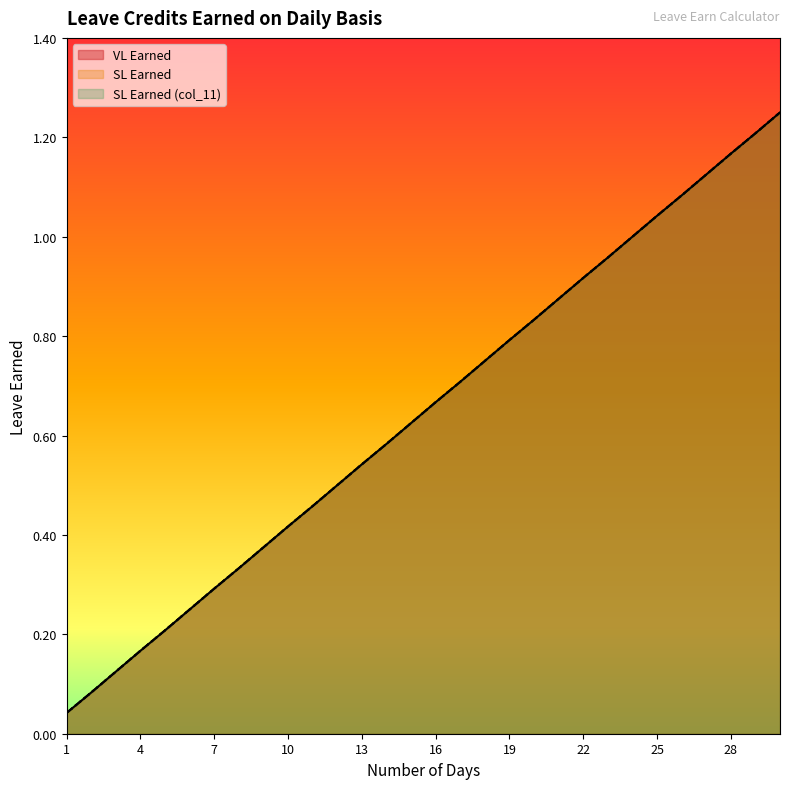

Reading left to right, transcribe all the data shown in this chart.

VL Earned: 1=0.0	2=0.1	3=0.1	4=0.2	5=0.2	6=0.2	7=0.3	8=0.3	9=0.4	10=0.4	11=0.5	12=0.5	13=0.5	14=0.6	15=0.6	16=0.7	17=0.7	18=0.8	19=0.8	20=0.8	21=0.9	22=0.9	23=1.0	24=1.0	25=1.0	26=1.1	27=1.1	28=1.2	29=1.2	30=1.2
SL Earned: 1=0.0	2=0.1	3=0.1	4=0.2	5=0.2	6=0.2	7=0.3	8=0.3	9=0.4	10=0.4	11=0.5	12=0.5	13=0.5	14=0.6	15=0.6	16=0.7	17=0.7	18=0.8	19=0.8	20=0.8	21=0.9	22=0.9	23=1.0	24=1.0	25=1.0	26=1.1	27=1.1	28=1.2	29=1.2	30=1.2
SL Earned (col_11): 1=0.0	2=0.1	3=0.1	4=0.2	5=0.2	6=0.2	7=0.3	8=0.3	9=0.4	10=0.4	11=0.5	12=0.5	13=0.5	14=0.6	15=0.6	16=0.7	17=0.7	18=0.8	19=0.8	20=0.8	21=0.9	22=0.9	23=1.0	24=1.0	25=1.0	26=1.1	27=1.1	28=1.2	29=1.2	30=1.2